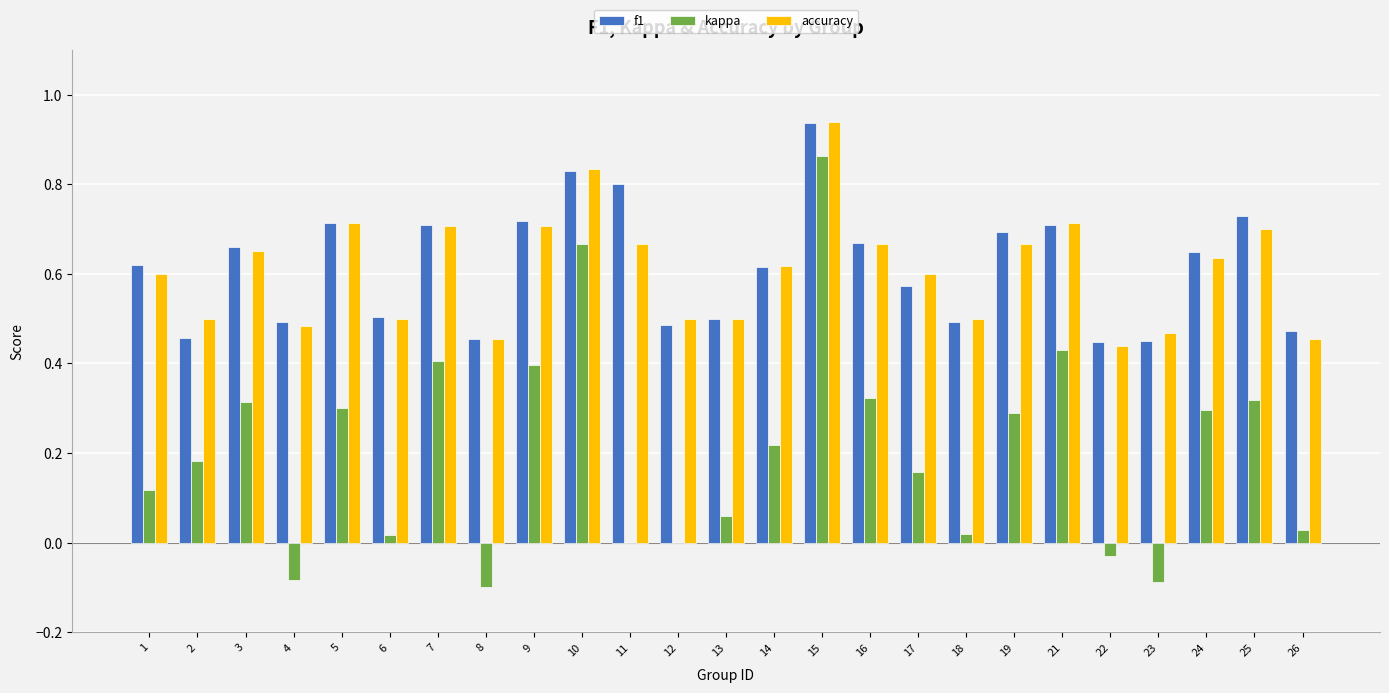

At which label does kappa reach its peak?

15